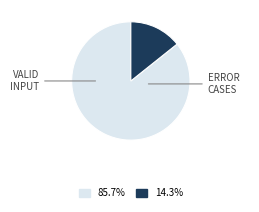

Does any single category account for the majority?

Yes